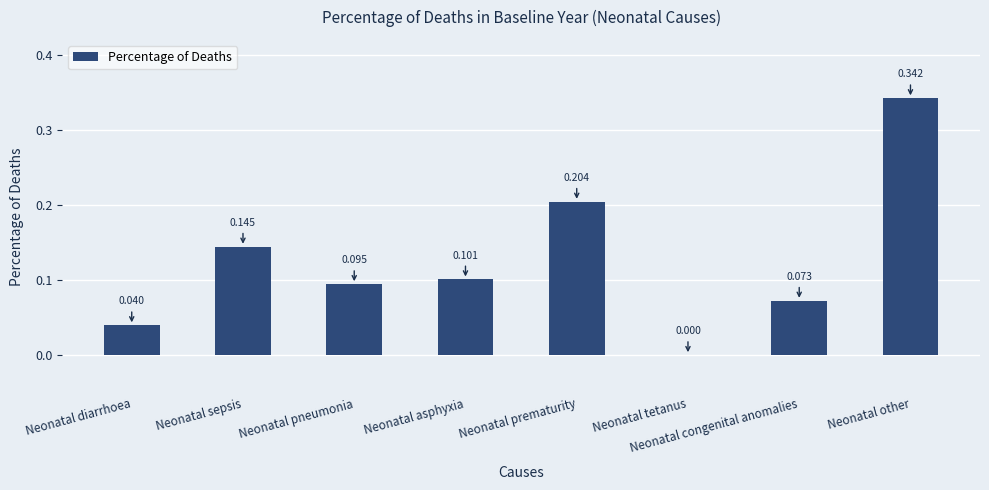

Between Neonatal diarrhoea and Neonatal prematurity, which is larger?

Neonatal prematurity